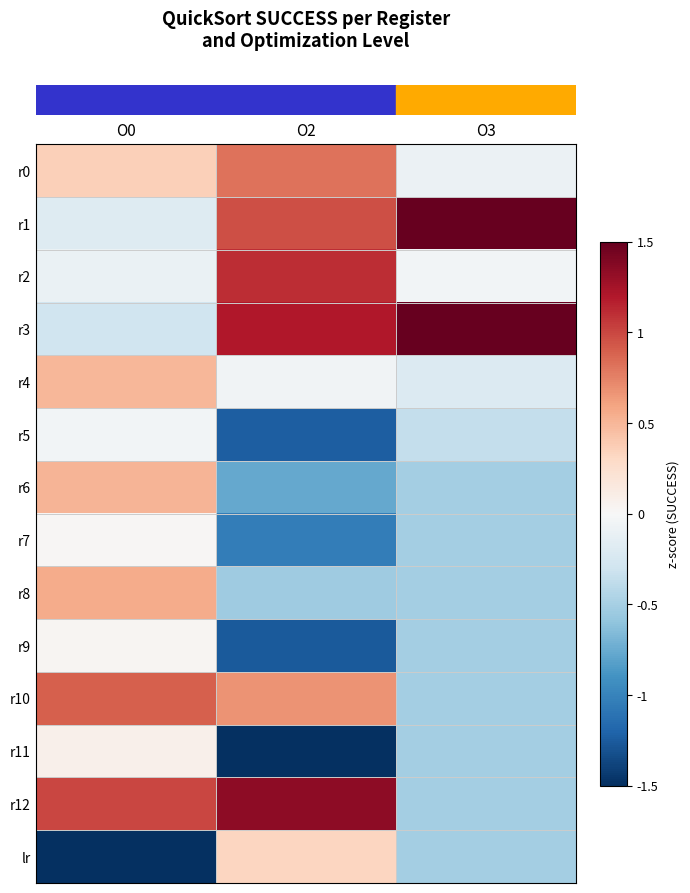

How many series are shown in this chart?

14